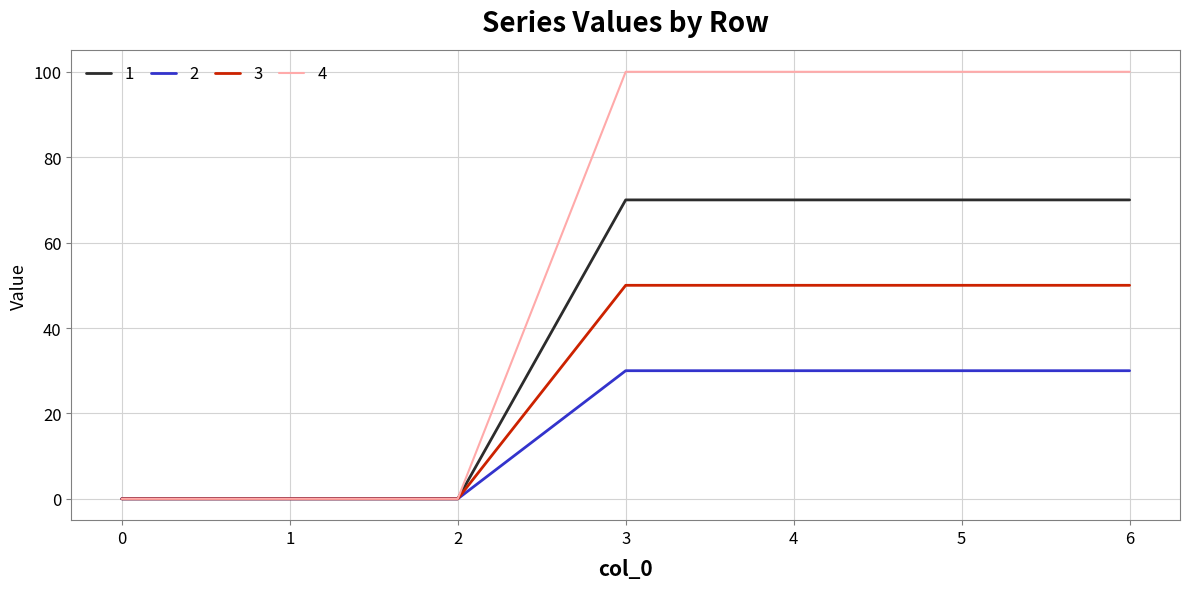

Which series has the largest total across all categories?

4